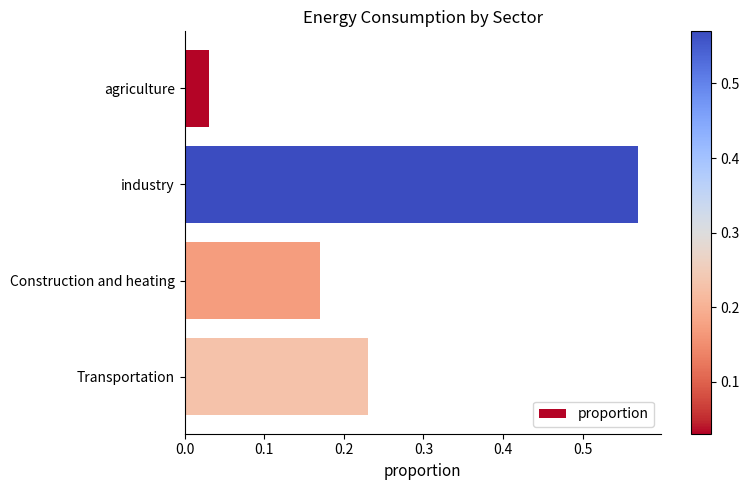

List the labels in order of value, smallest first.

agriculture, Construction and heating, Transportation, industry